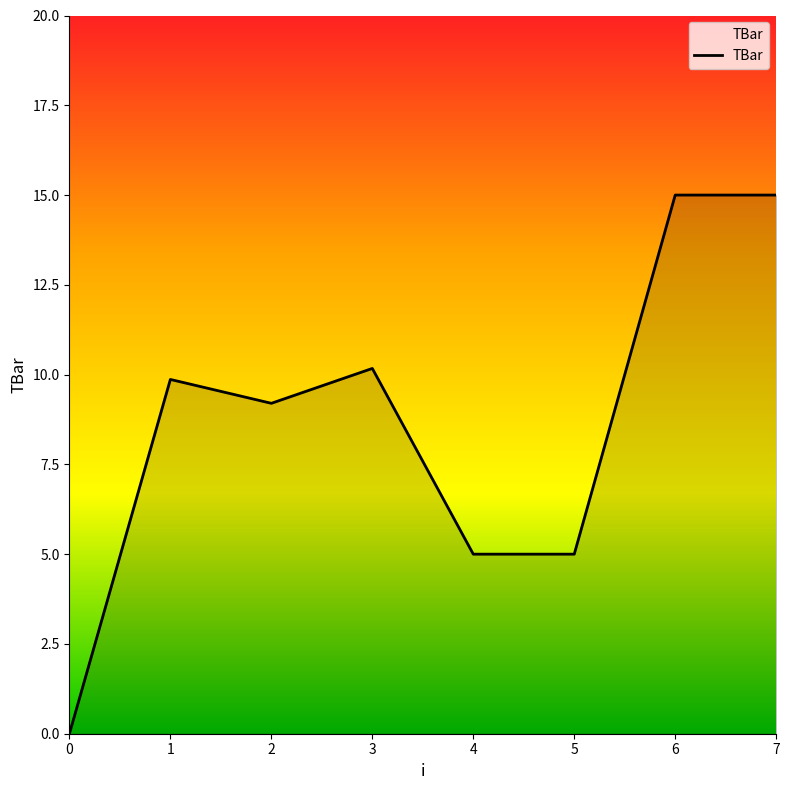

Reading left to right, what are all the values shown in this chart?

0=0.0	1=9.9	2=9.2	3=10.2	4=5.0	5=5.0	6=15.0	7=15.0